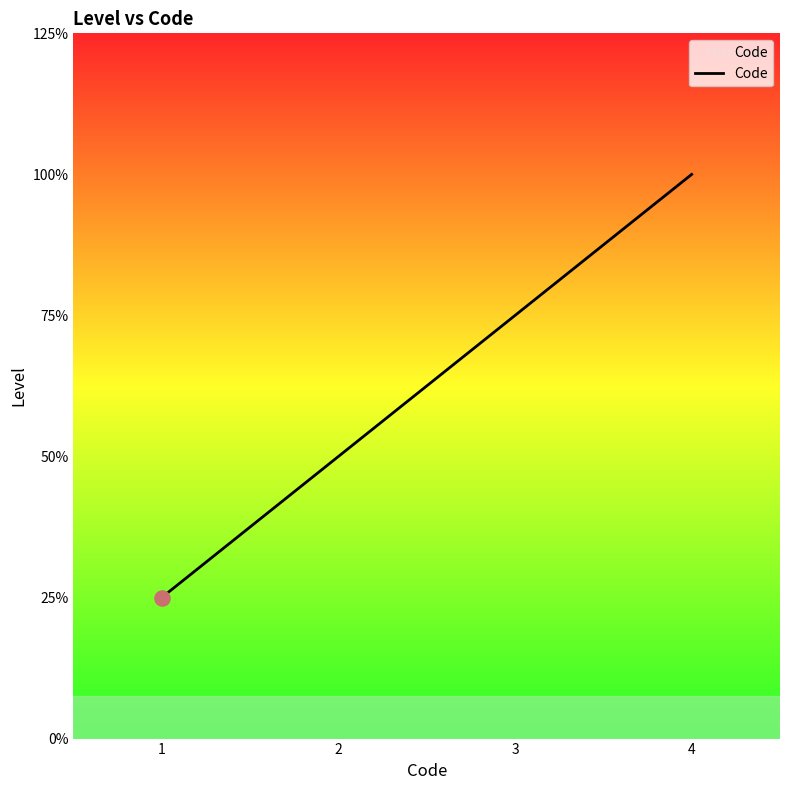

Approximately how many times larger is the value at 3 compared to 1?

3.0